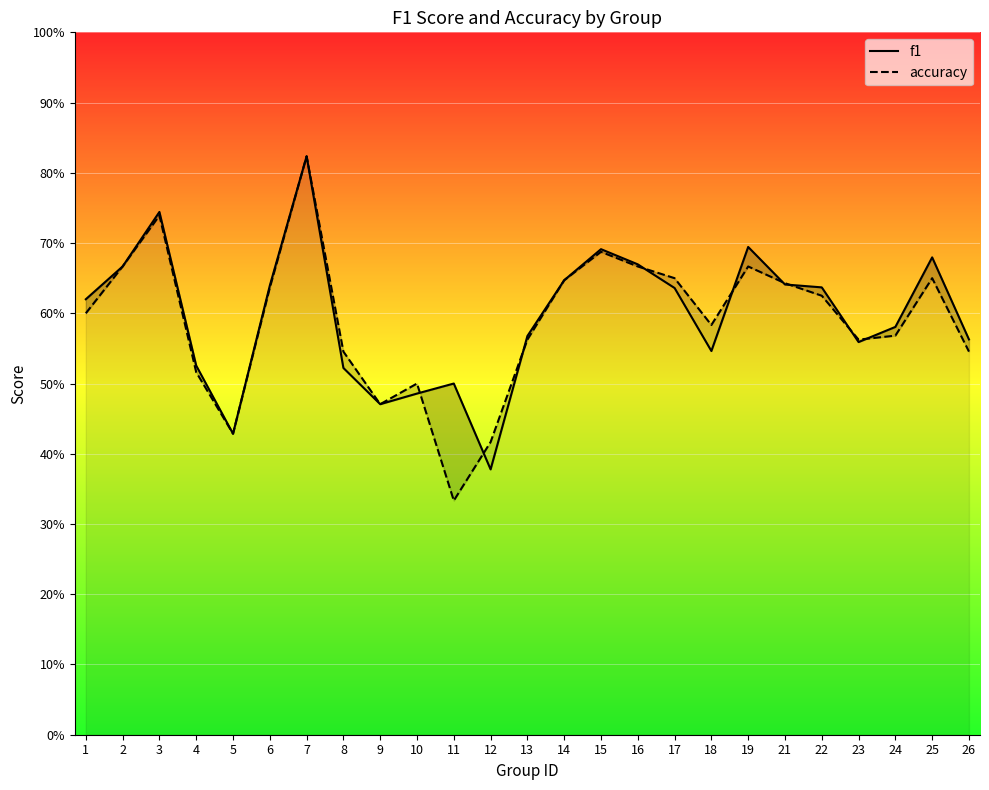

Which label corresponds to the smallest value in the chart?

11